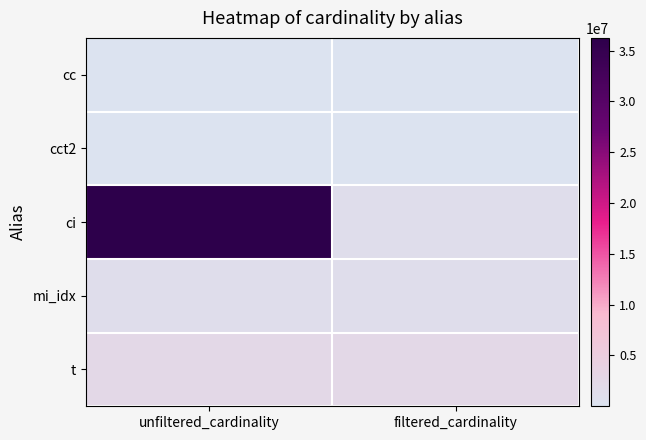

How many distinct data groups are displayed?

5